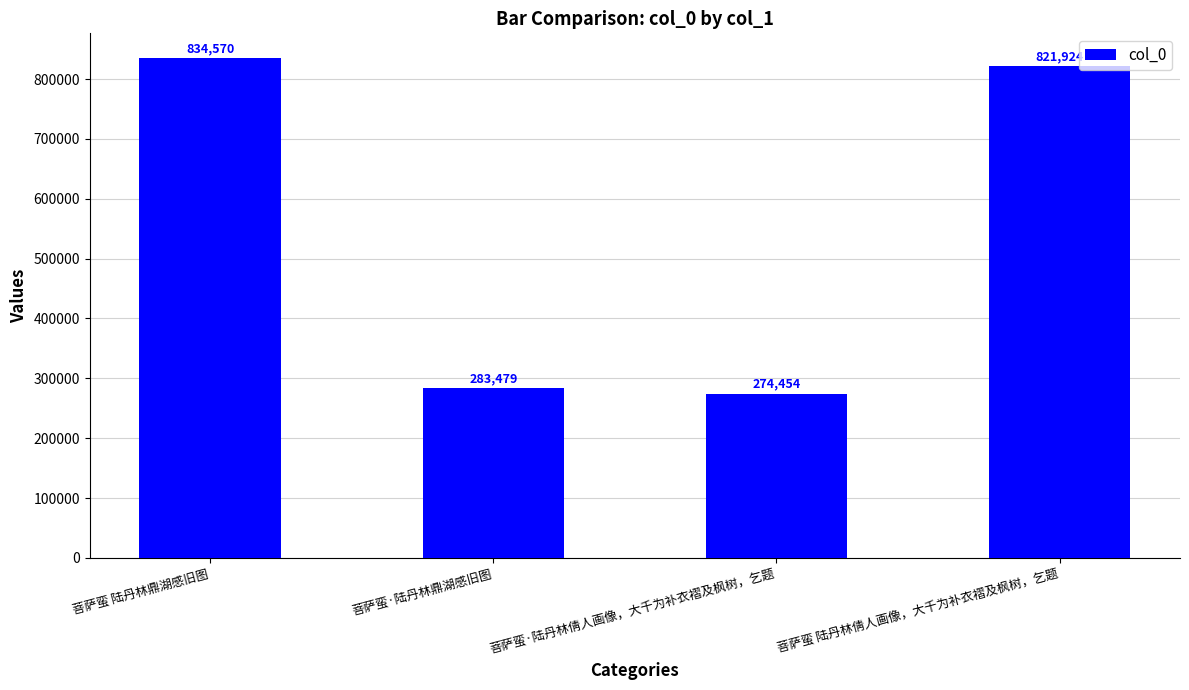

What is the value of the 3rd bar from the left?

274454